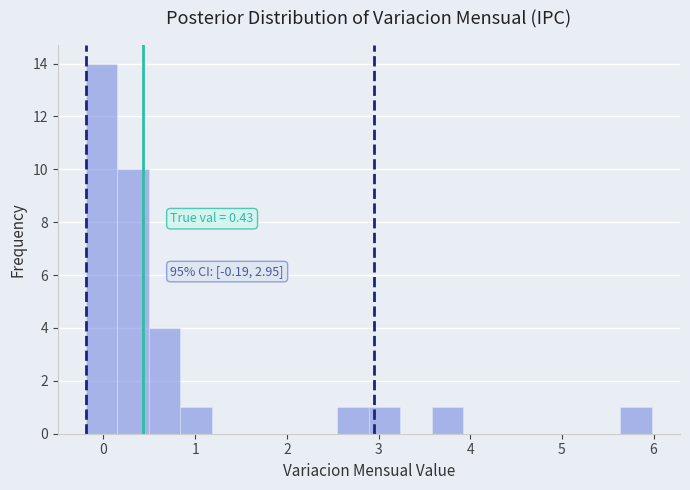

Around what value on the x-axis is the tallest bar? Give the approximate position of its centre, as read against the axis.

0.0